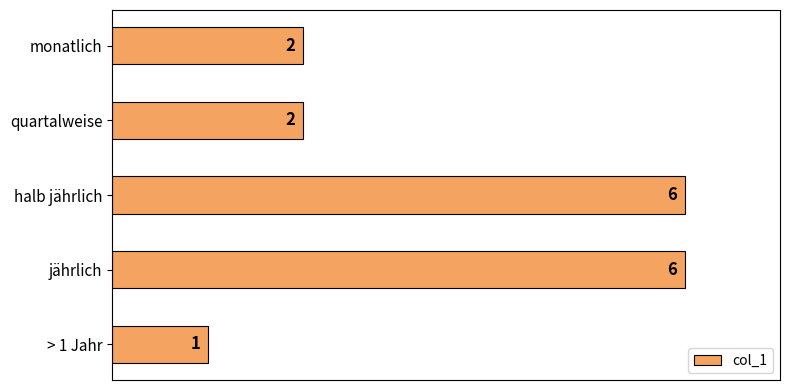

How many data points are less than 2?

1